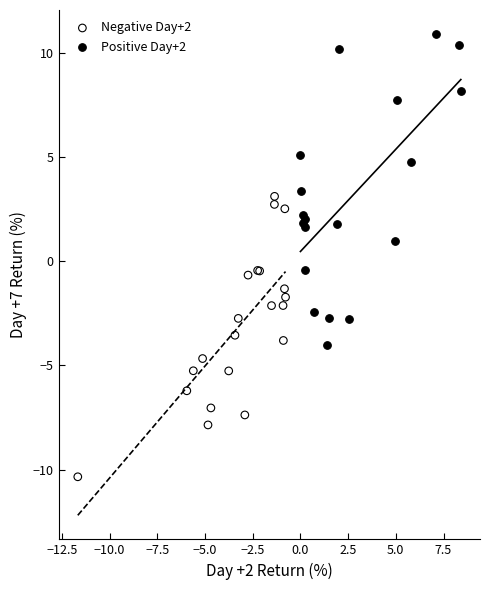

Which series reaches the minimum Y coordinate?

Negative Day+2